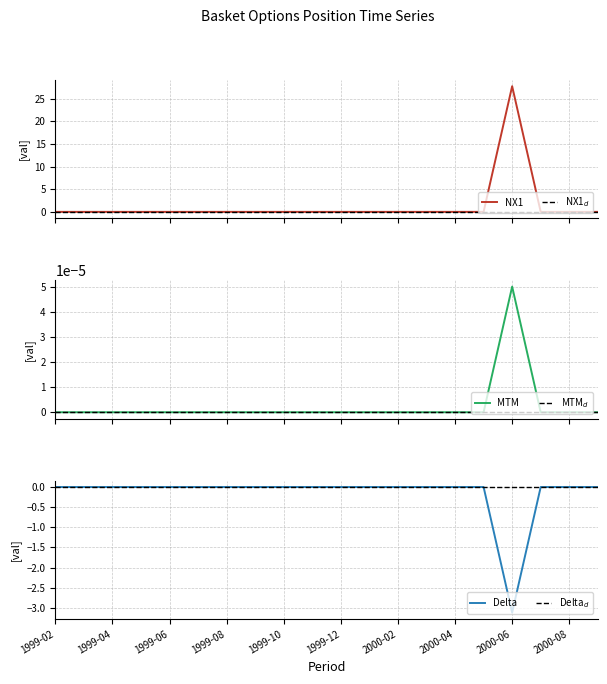

The NX1 series shows 0.0 at 15. True or false?

False